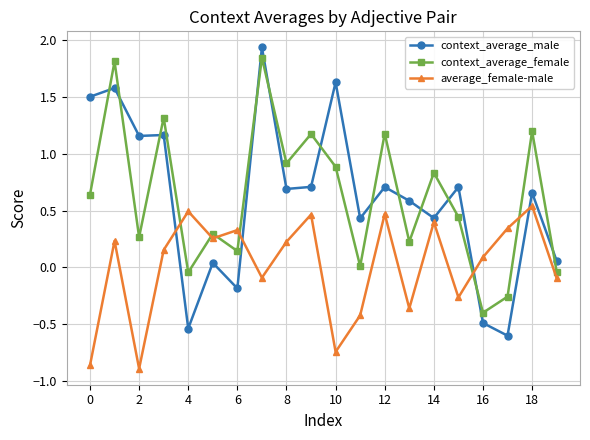

What is the difference between the maximum and minimum values in the context_average_female series?

2.2